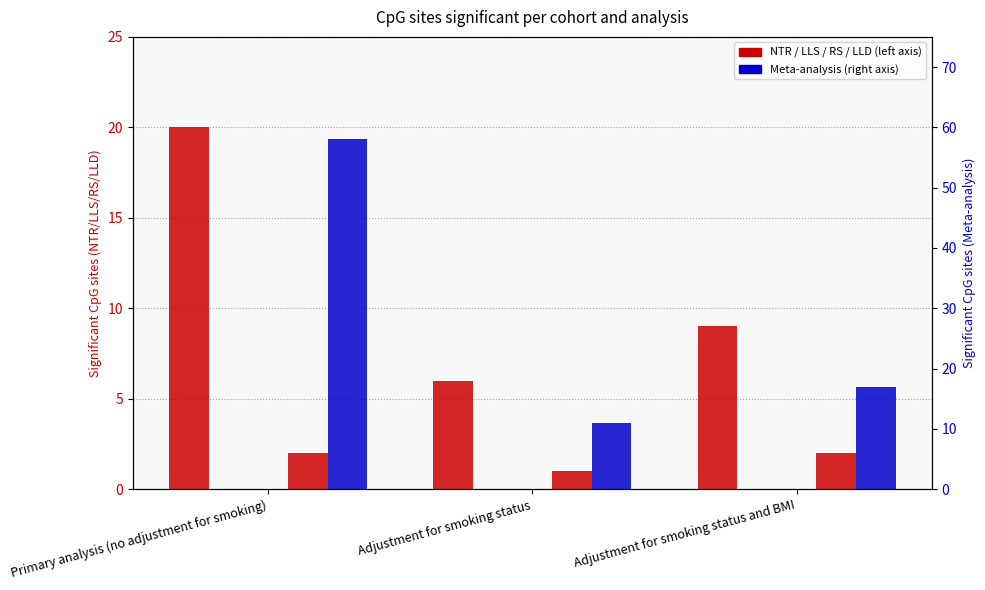

What are all the series names shown in the legend?

NTR, Meta-analysis